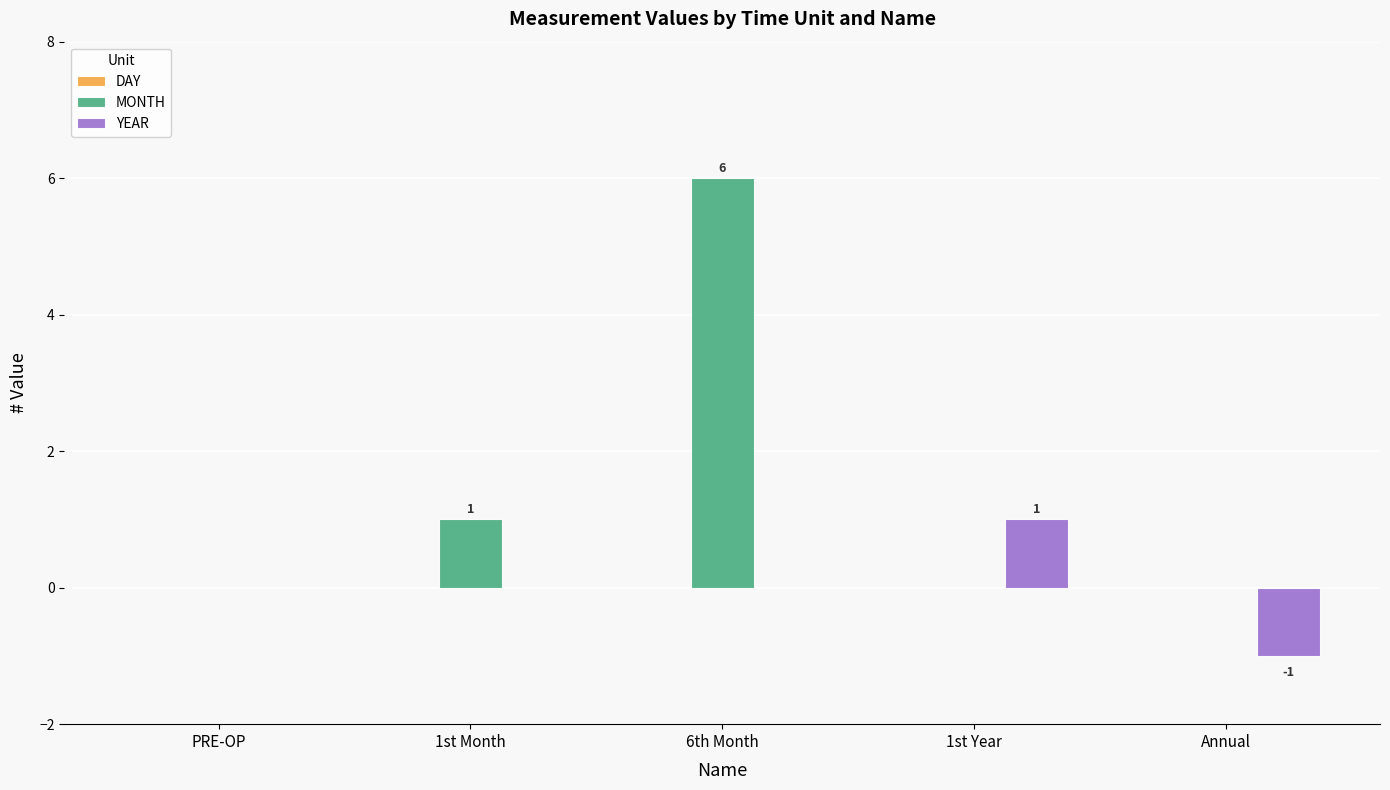

True or false: MONTH has a value of 0 at PRE-OP.

True